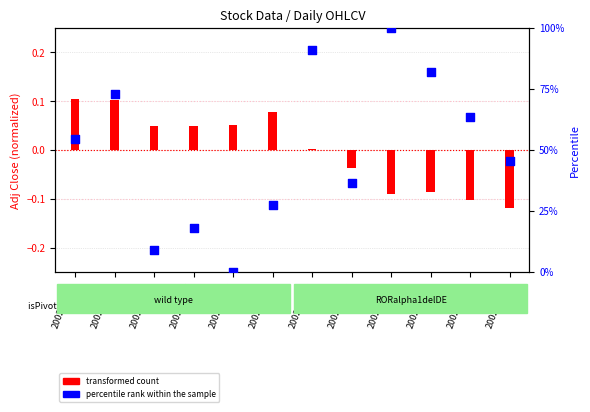

Which series has the largest total across all categories?

percentile rank within the sample